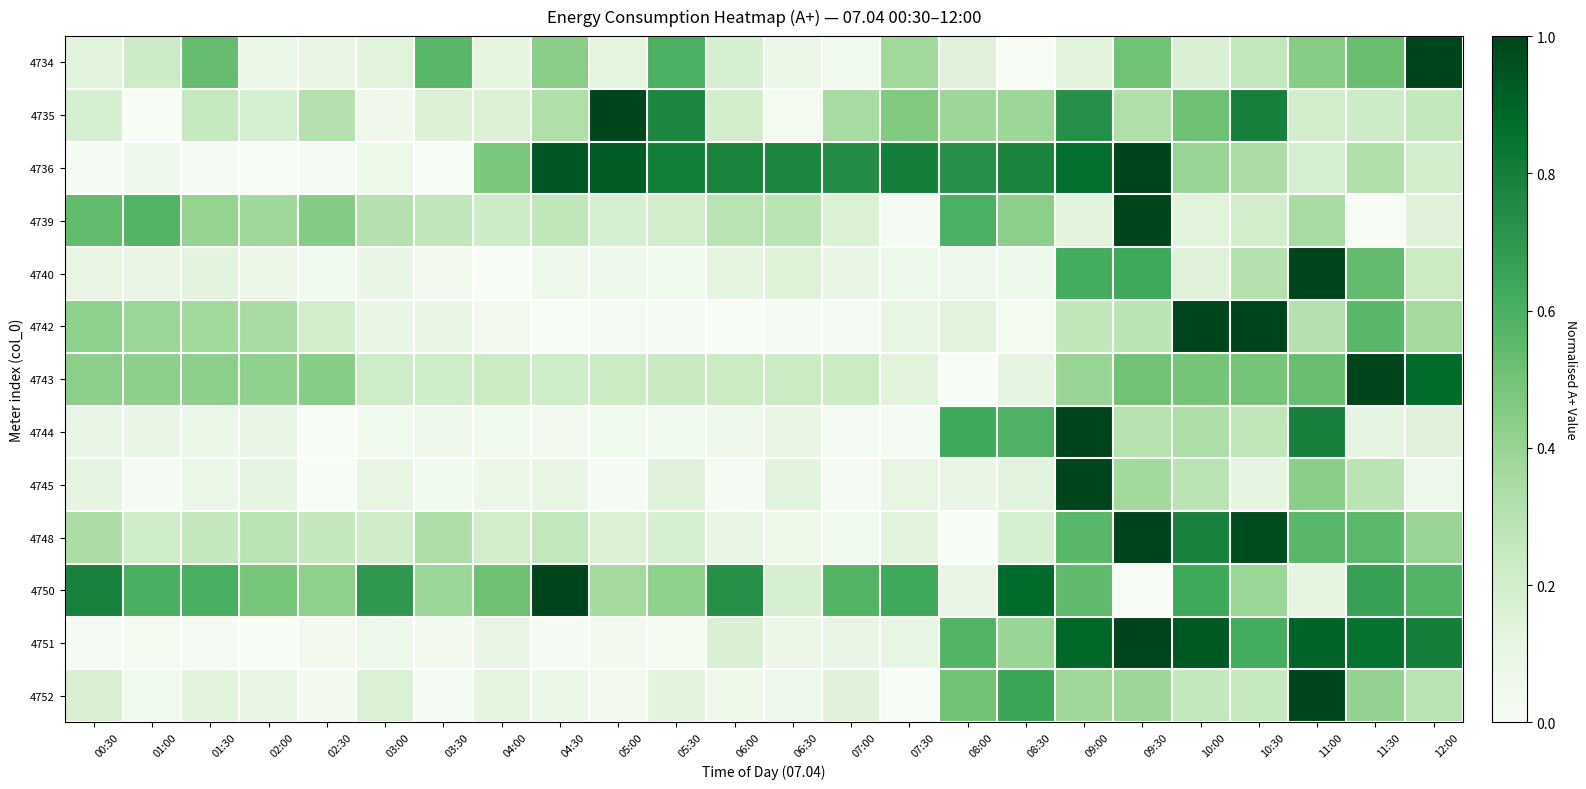

What is the difference between the highest and lowest values at 01:00?

0.6